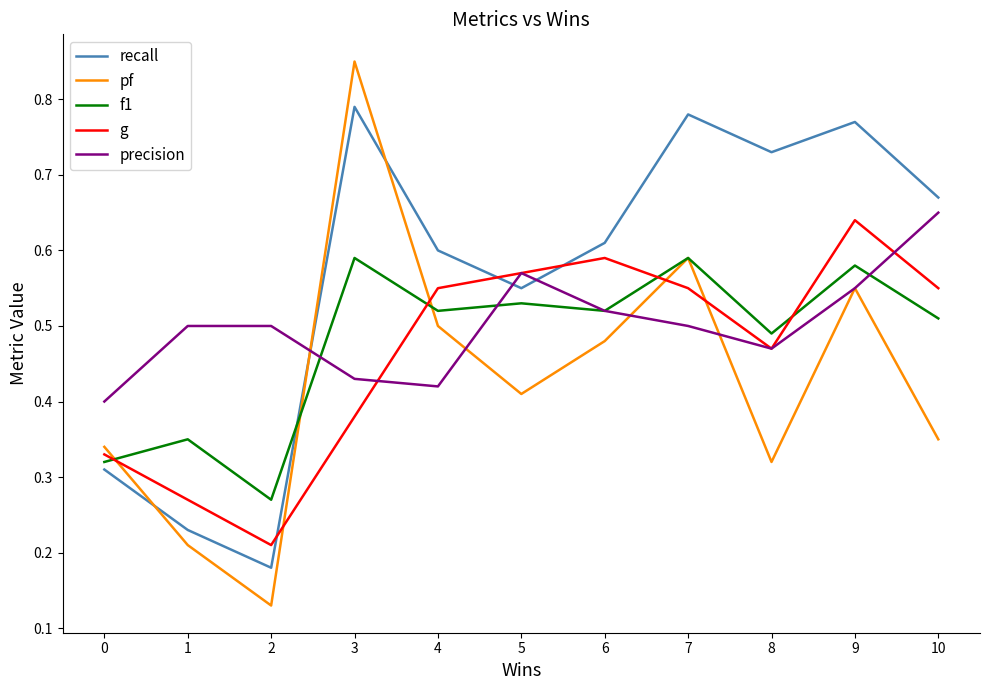

Where is the first local maximum for recall?

3